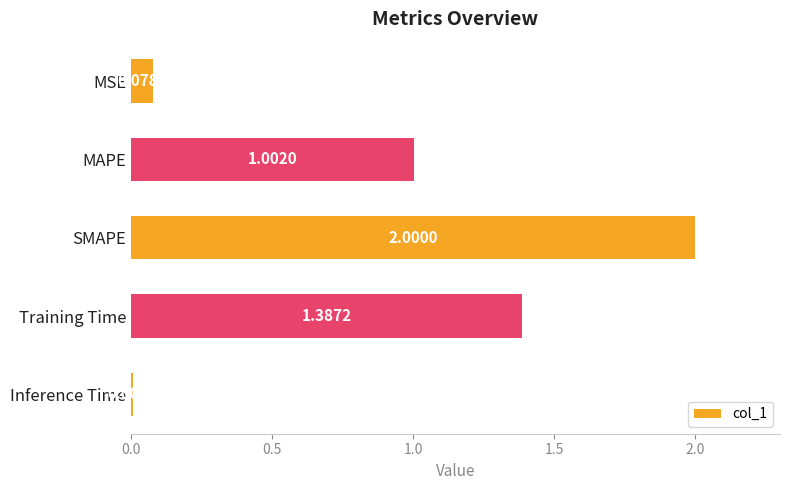

What is the label of the 3rd bar from the top?

SMAPE